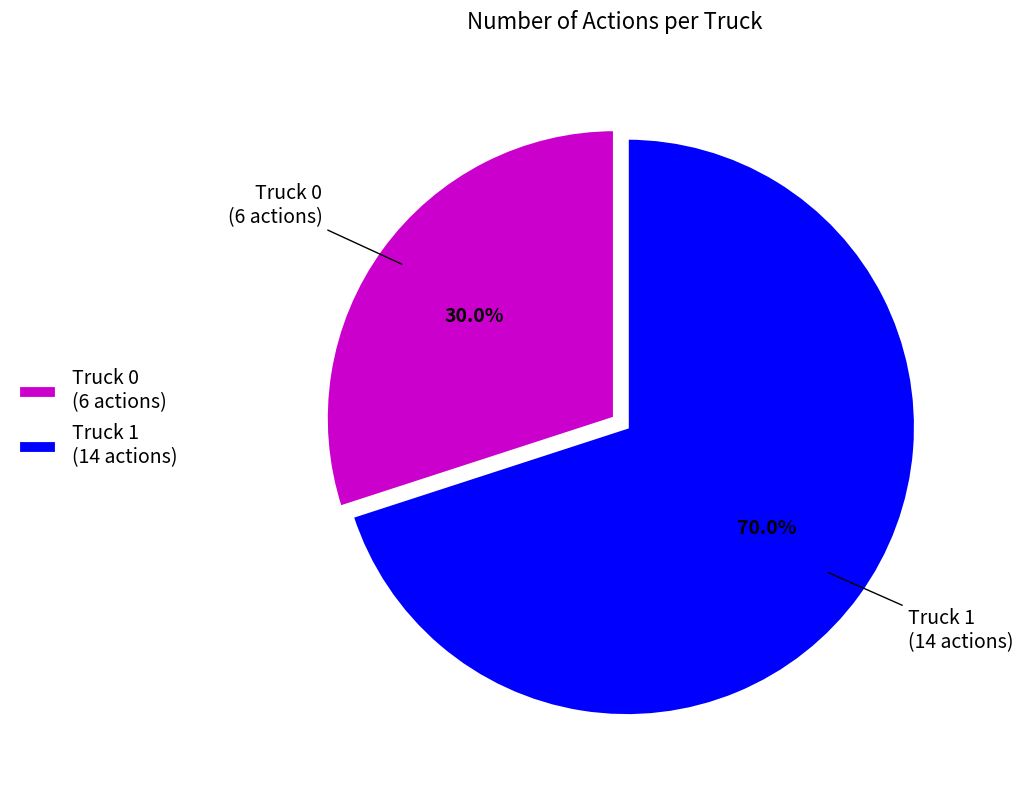

True or false: Truck 0 accounts for 37% of the total.

False